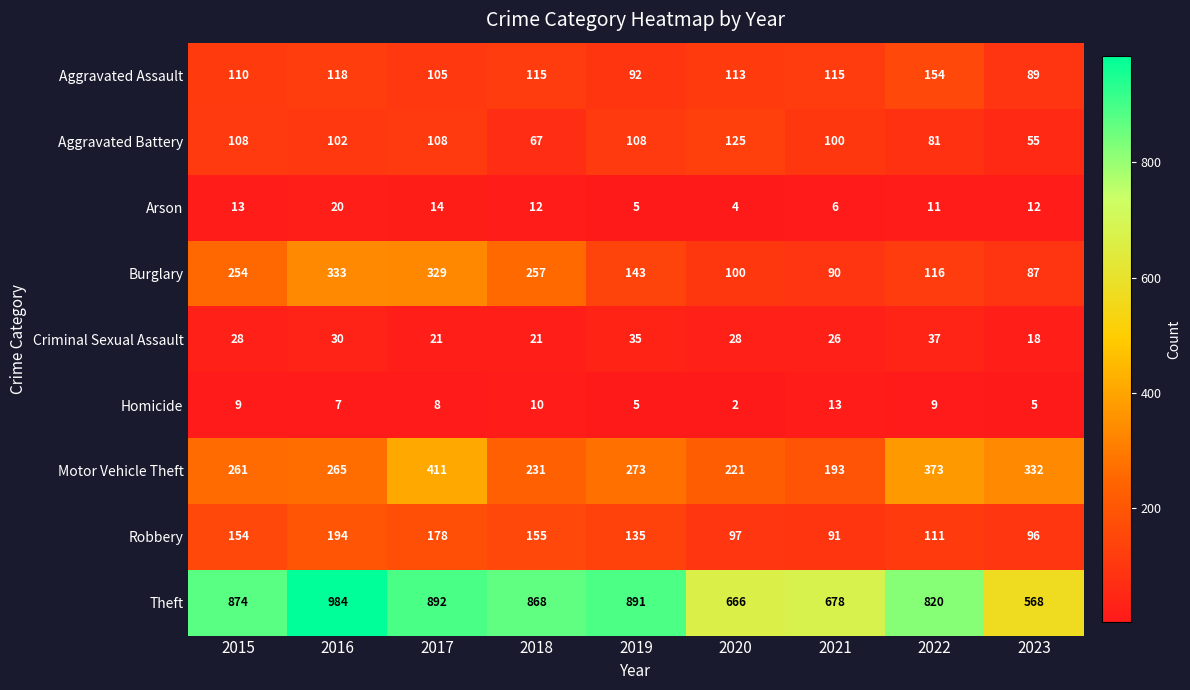

Rank the series by their maximum value, from lowest to highest.

Homicide, Arson, Criminal Sexual Assault, Aggravated Battery, Aggravated Assault, Robbery, Burglary, Motor Vehicle Theft, Theft